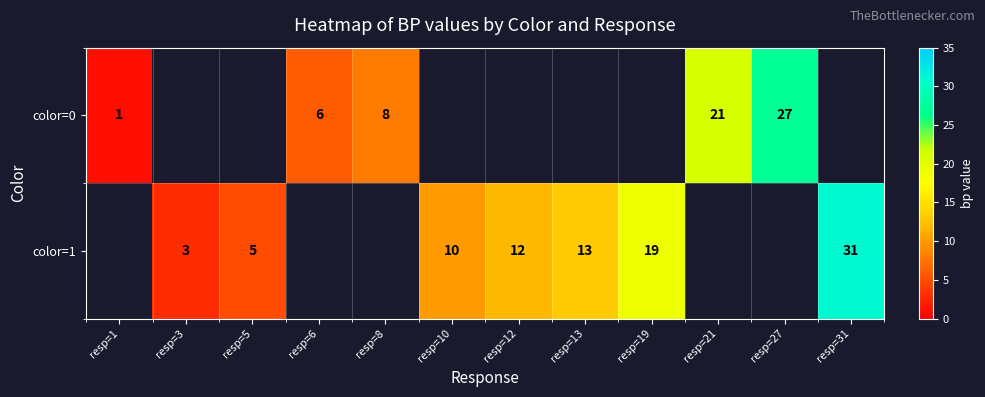

The color=1 series shows 16 at resp=10. True or false?

False